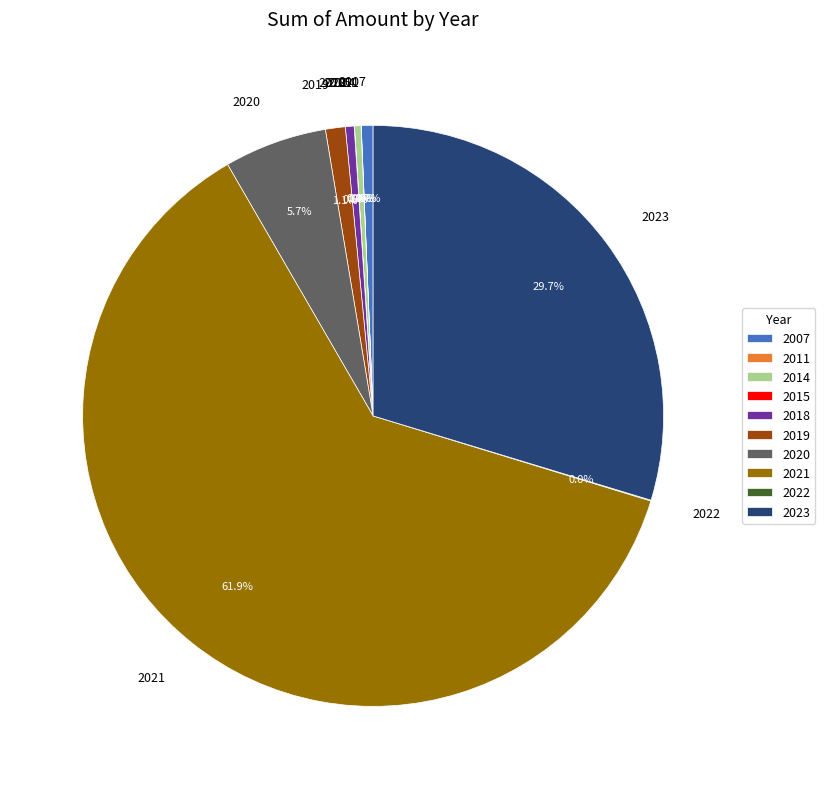

What is the largest slice in the pie chart?

2021